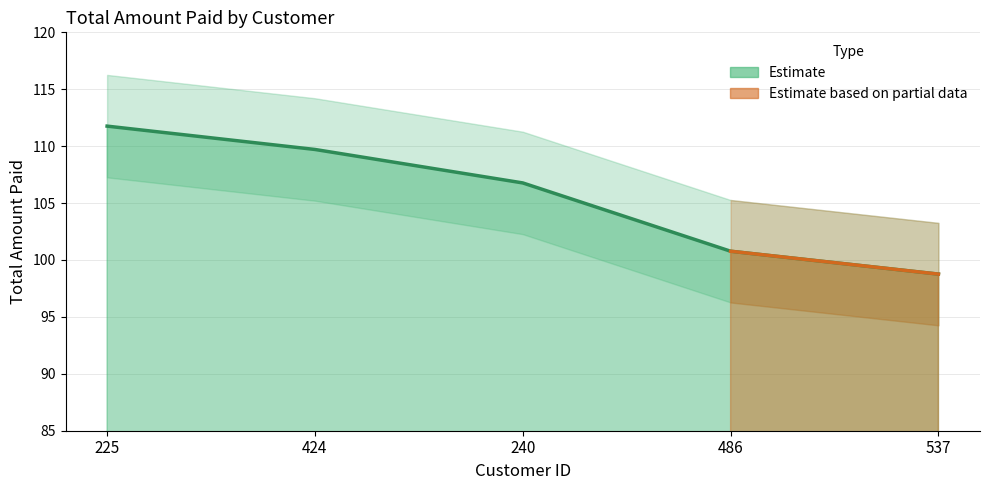

What is the average value?

105.6